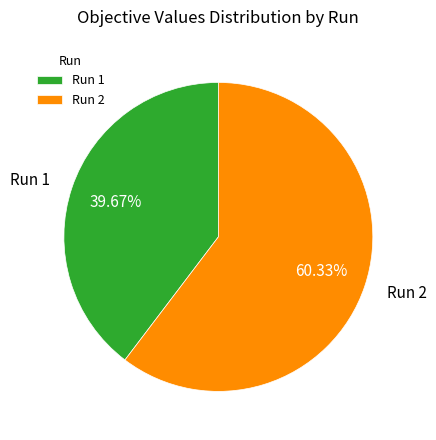

Does any single category account for the majority?

Yes